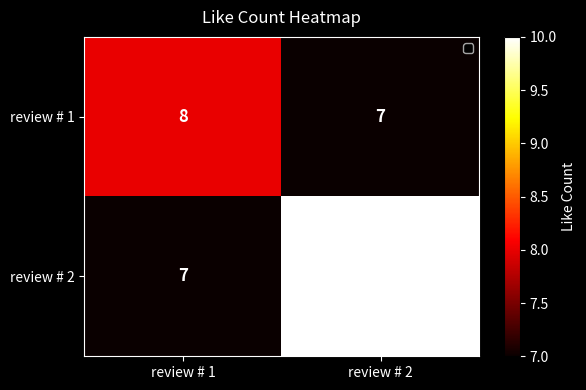

Which series has the largest total across all categories?

review # 2